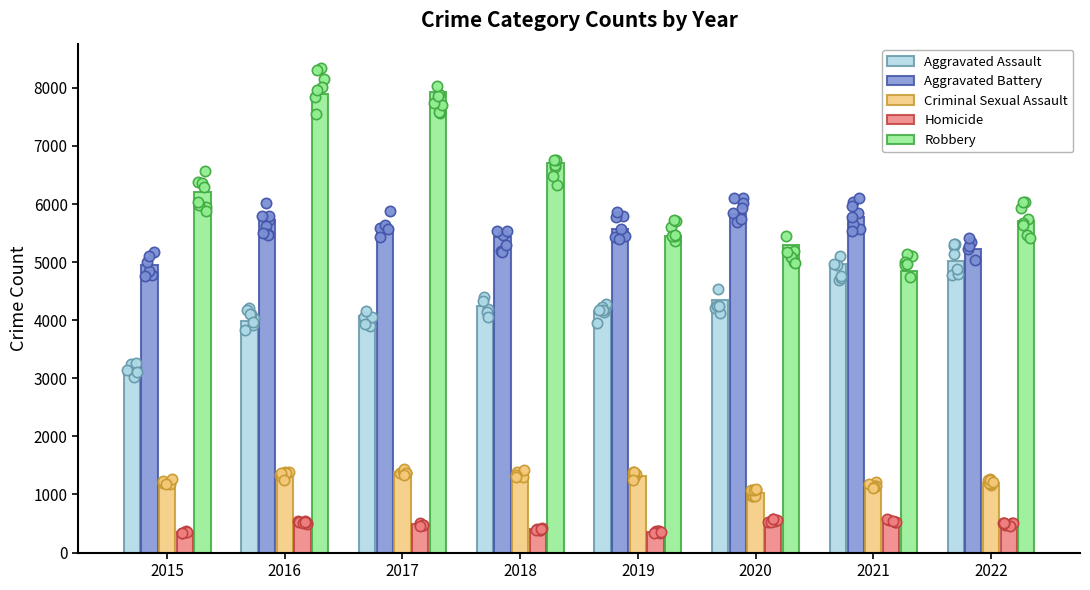

What is the total value across all series at 2017?

19470